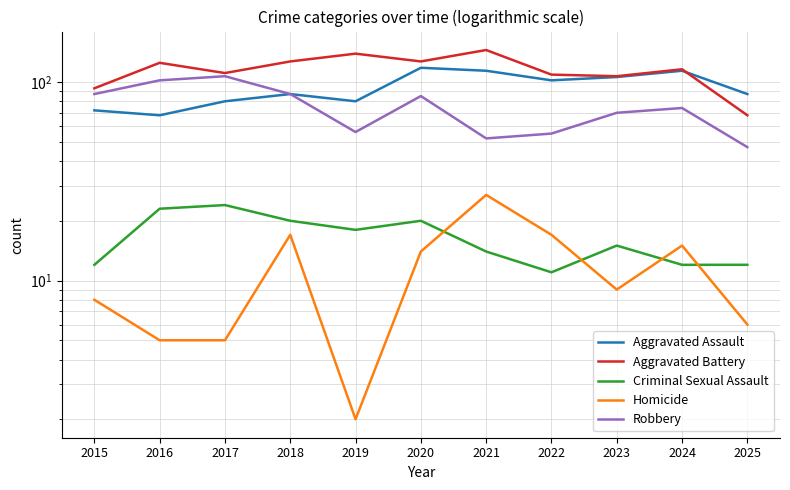

How many data points in Homicide are above 9?

5